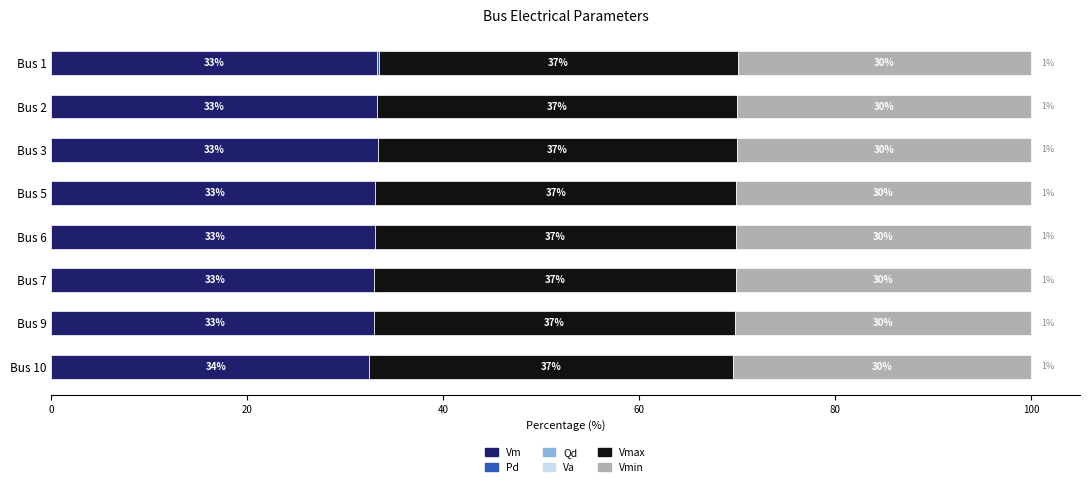

Between Bus 9 and Bus 3, which is larger?

Bus 9